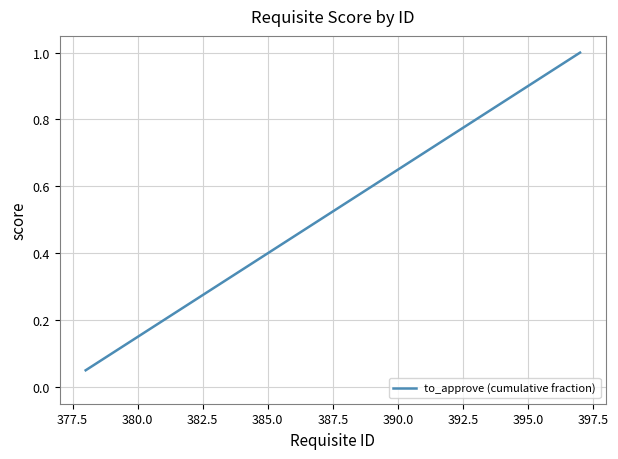

What is the maximum value shown in the chart?

1.0